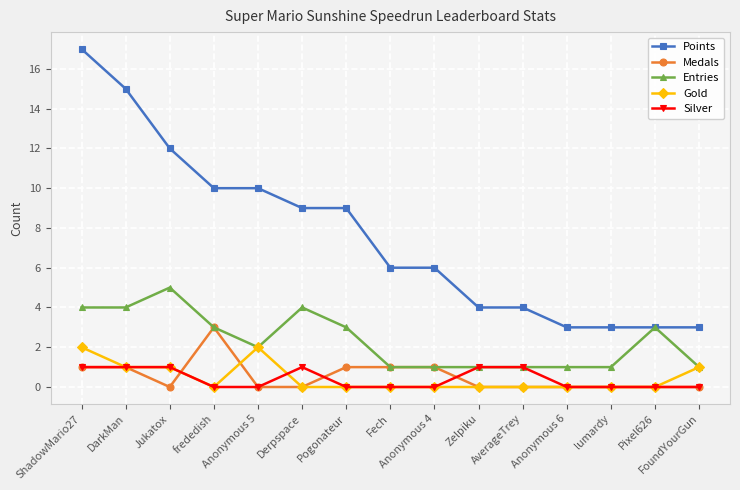

What is the difference between the second highest and minimum values in the Silver series?

1